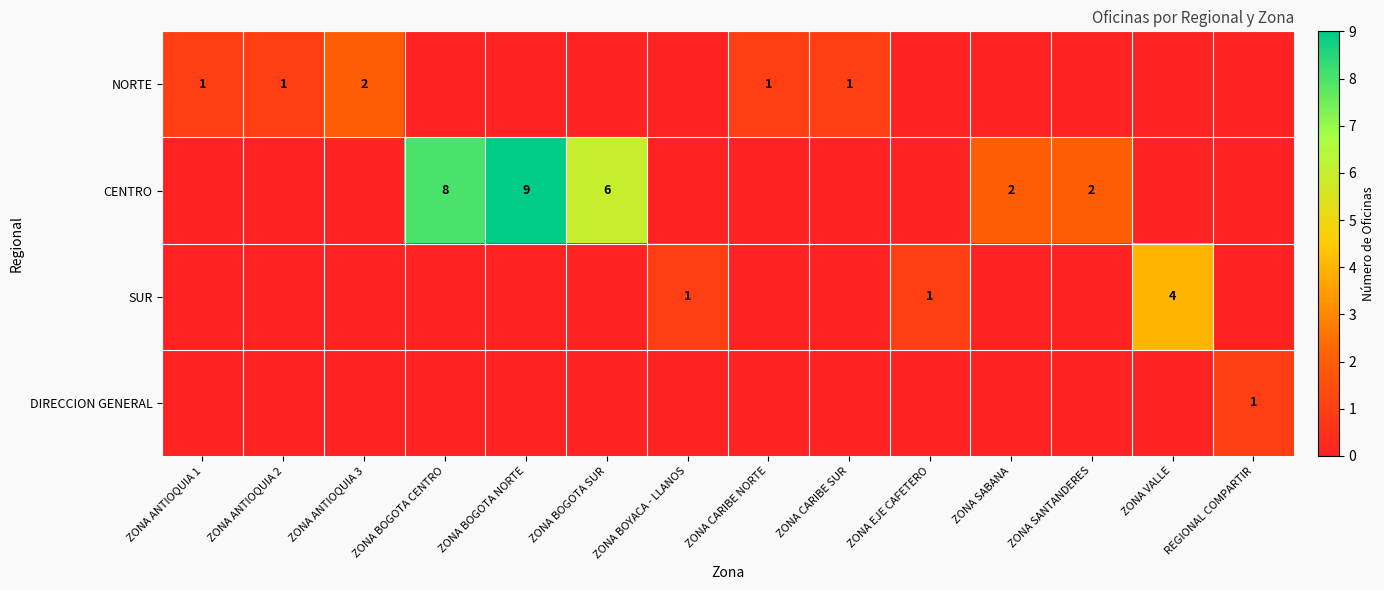

At how many categories does at least one series exceed 8?

1